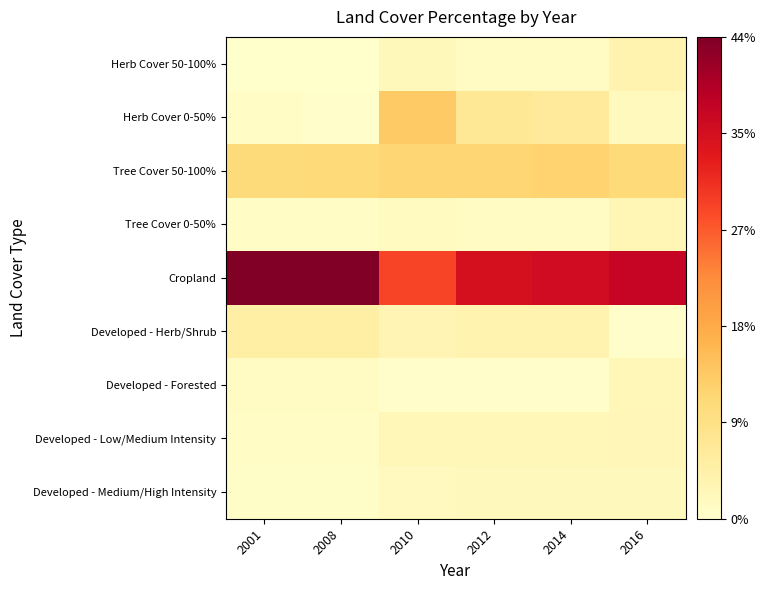

At which category is the sum across all series the highest?

2012